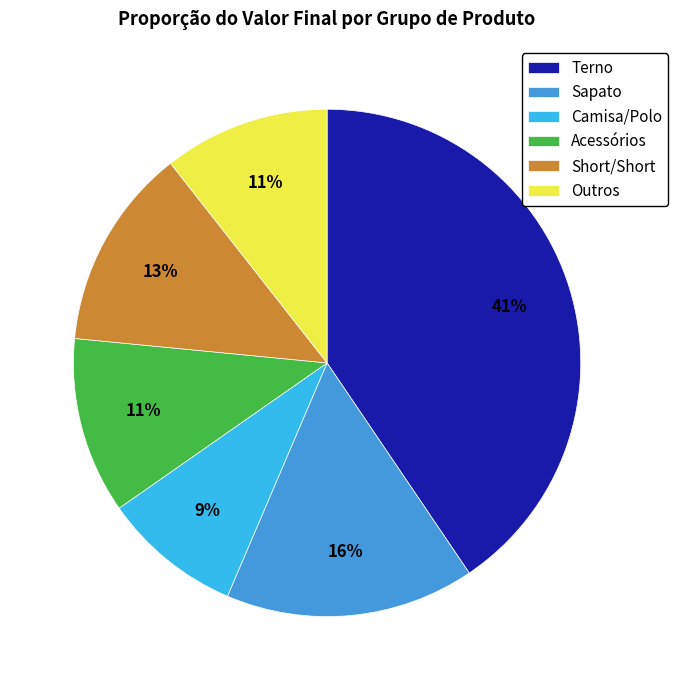

Does any single category account for the majority?

No